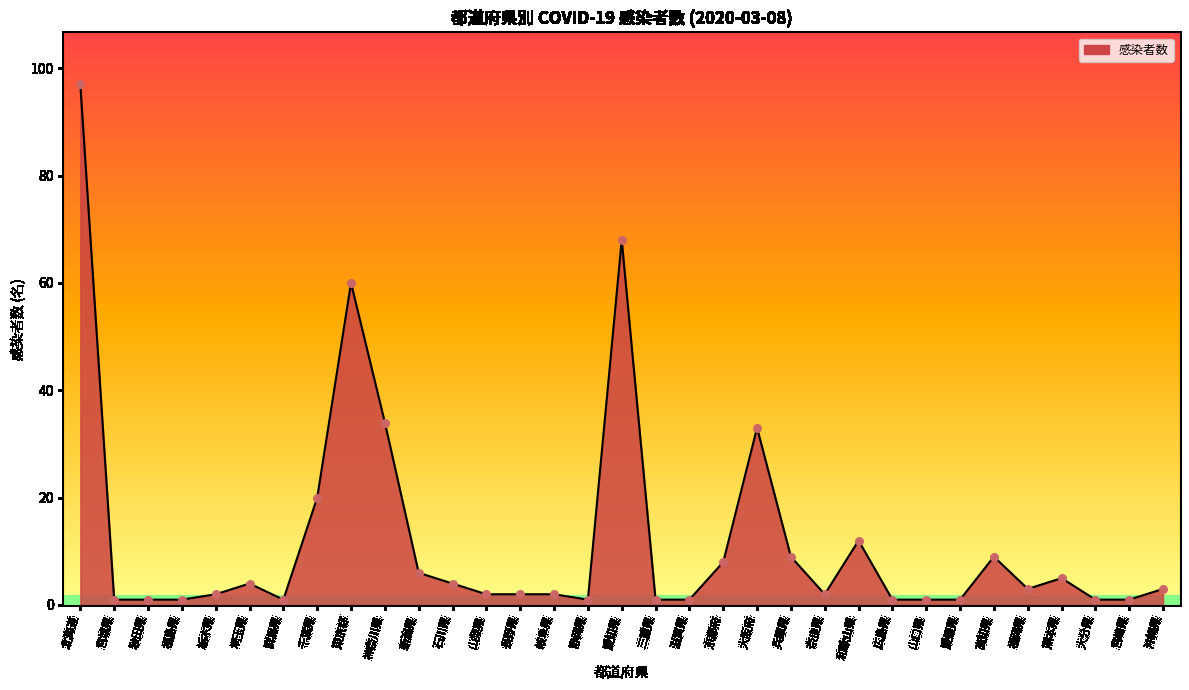

What is the change in value from 神奈川県 to 愛媛県?

-33